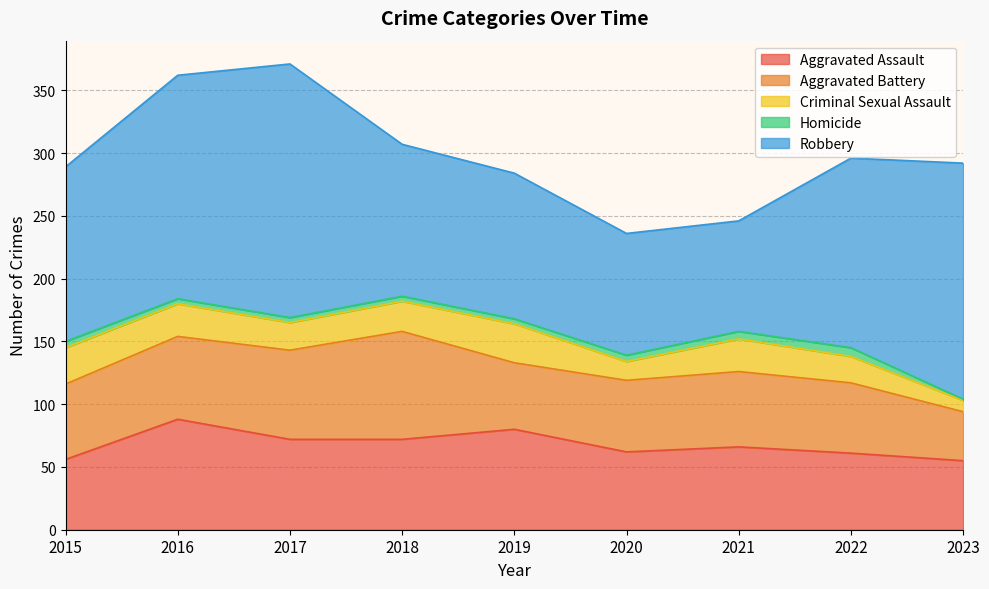

Which has a higher value, 2020 or 2022?

2020